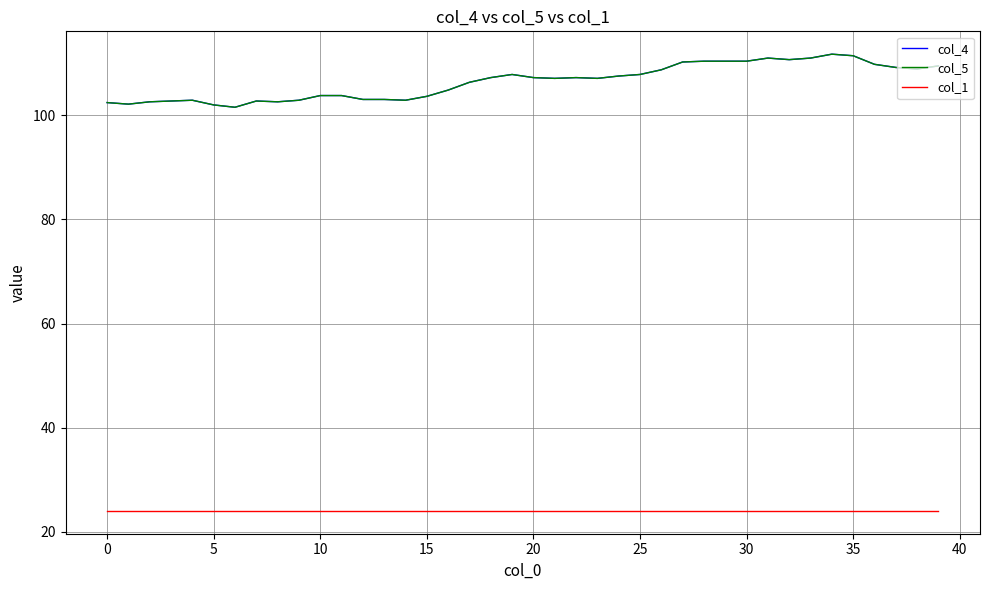

Does the chart display data point markers on the line(s)?

No